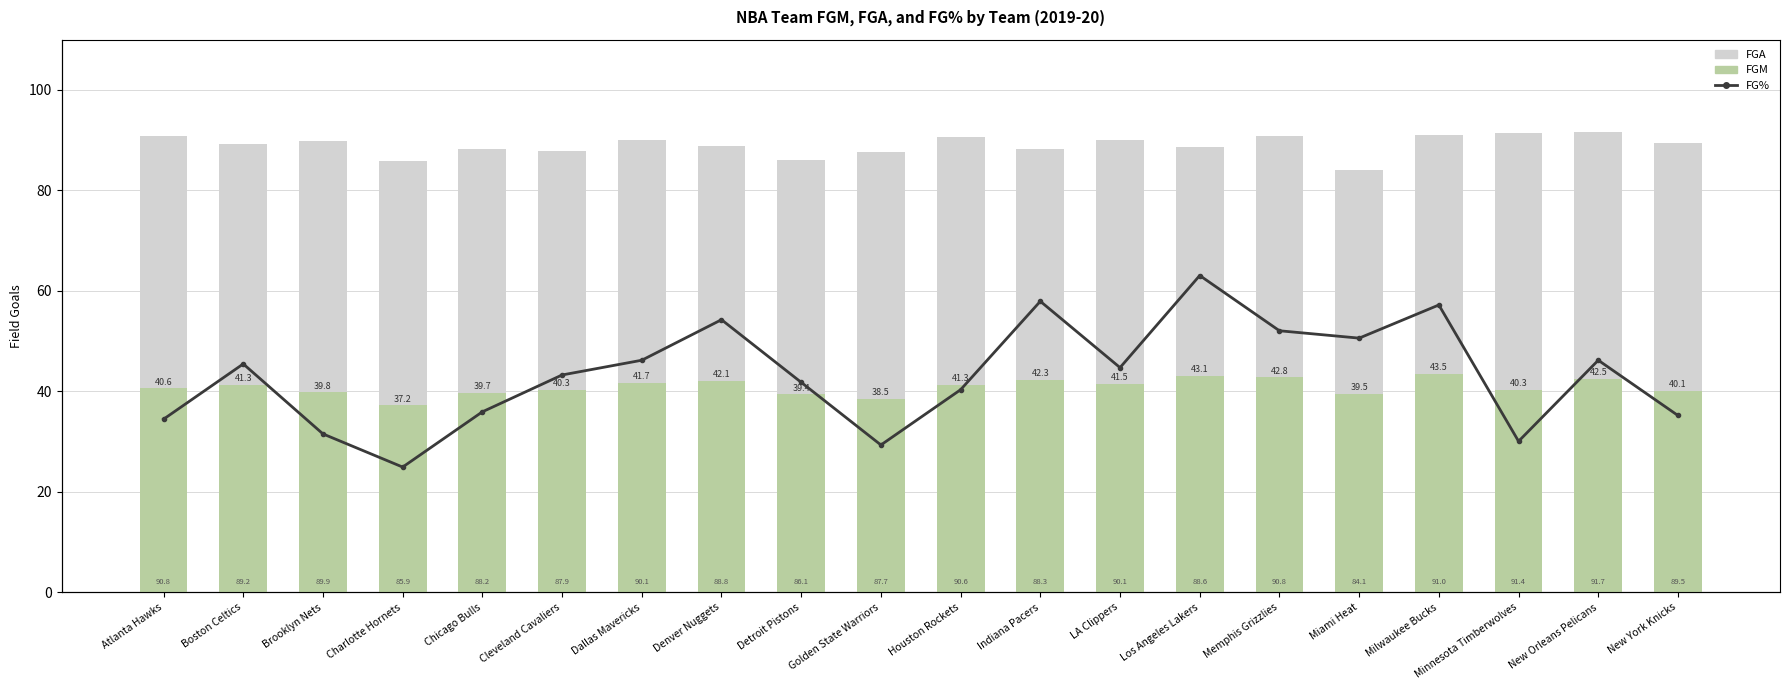

Reading left to right, what are all the values shown in this chart?

FGA: 90.8	89.2	89.9	85.9	88.2	87.9	90.1	88.8	86.1	87.7	90.6	88.3	90.1	88.6	90.8	84.1	91.0	91.4	91.7	89.5
FGM: 40.6	41.3	39.8	37.2	39.7	40.3	41.7	42.1	39.4	38.5	41.3	42.3	41.5	43.1	42.8	39.5	43.5	40.3	42.5	40.1
FG%: 44.7	46.2	44.3	43.4	44.9	45.9	46.3	47.4	45.7	44.0	45.5	47.9	46.1	48.6	47.1	46.9	47.8	44.1	46.3	44.8